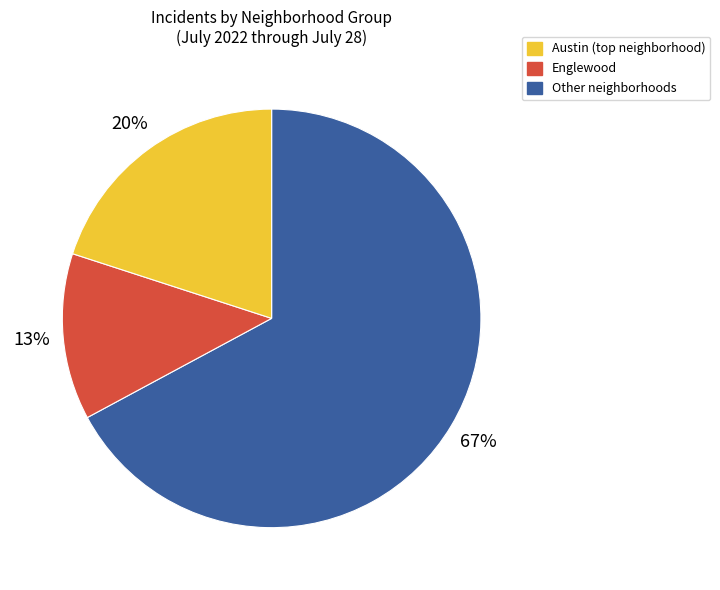

Does any single category account for the majority?

Yes